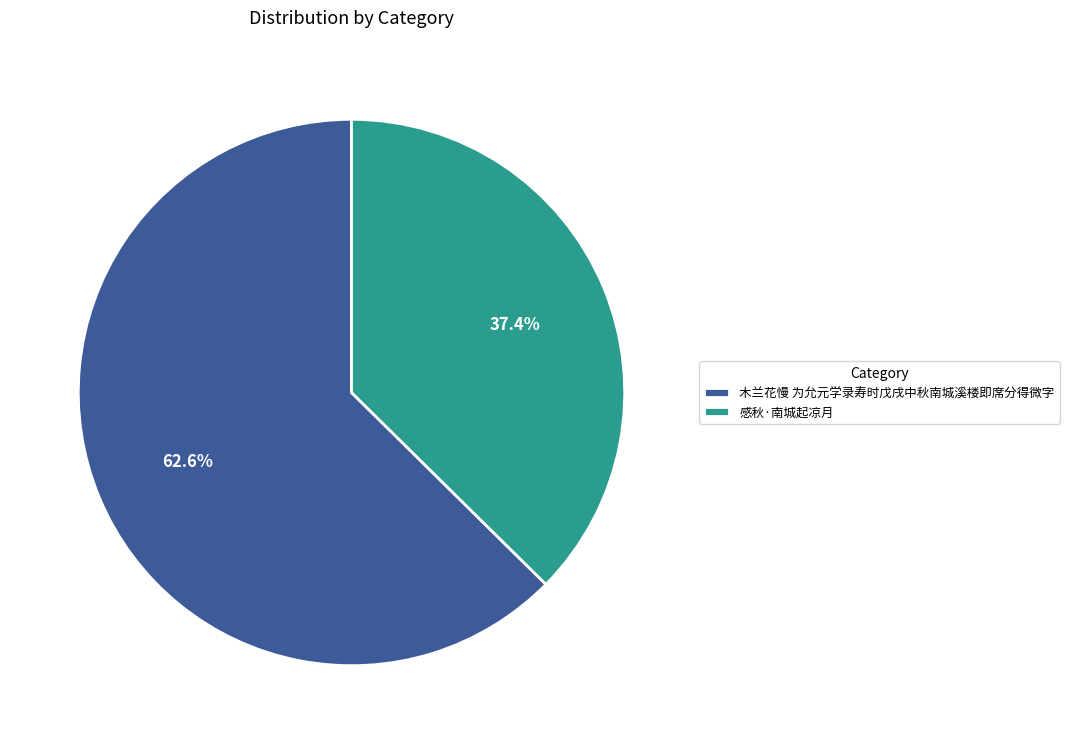

The 木兰花慢 为允元学录寿时戊戌中秋南城溪楼即席分得微字 slice represents 63% of the pie. True or false?

True